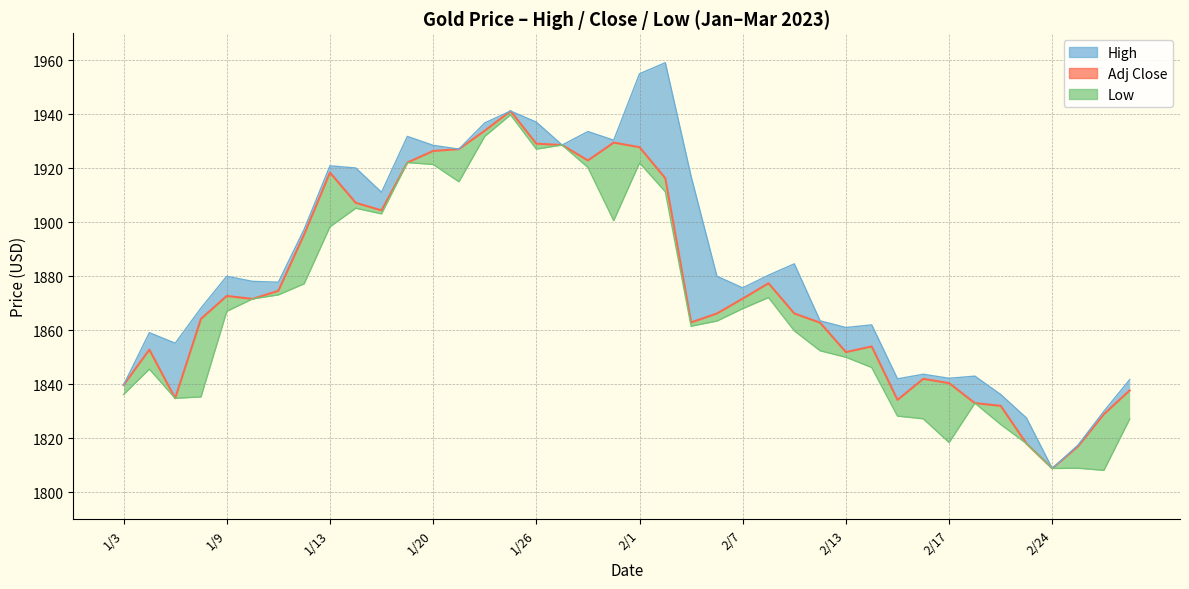

Reading right to left, extract all data points from this chart.

High: 3/1=1841.7	2/28=1830.0	2/27=1817.5	2/24=1808.8	2/23=1827.5	2/22=1836.2	2/21=1843.0	2/17=1842.2	2/16=1843.7	2/15=1842.0	2/14=1862.0	2/13=1861.0	2/10=1863.5	2/9=1884.6	2/8=1880.4	2/7=1875.7	2/6=1880.0	2/3=1917.0	2/2=1959.1	2/1=1955.0	1/31=1930.4	1/30=1933.6	1/27=1928.6	1/26=1937.1	1/25=1941.2	1/24=1936.8	1/23=1927.1	1/20=1928.5	1/19=1931.8	1/18=1911.1	1/17=1920.1	1/13=1920.9	1/12=1897.4	1/11=1877.8	1/10=1878.1	1/9=1880.0	1/6=1868.2	1/5=1855.2	1/4=1859.1	1/3=1839.7
Low: 3/1=1827.1	2/28=1808.1	2/27=1808.9	2/24=1808.8	2/23=1818.0	2/22=1825.1	2/21=1833.0	2/17=1818.4	2/16=1827.2	2/15=1828.2	2/14=1846.2	2/13=1850.0	2/10=1852.4	2/9=1859.8	2/8=1872.1	2/7=1868.0	2/6=1863.4	2/3=1861.5	2/2=1911.3	2/1=1922.0	1/31=1900.6	1/30=1920.3	1/27=1928.6	1/26=1927.1	1/25=1939.8	1/24=1931.8	1/23=1915.0	1/20=1921.4	1/19=1922.1	1/18=1903.1	1/17=1905.2	1/13=1898.3	1/12=1877.2	1/11=1873.1	1/10=1871.6	1/9=1867.0	1/6=1835.3	1/5=1834.8	1/4=1845.6	1/3=1836.2
Adj Close: 3/1=1837.7	2/28=1828.9	2/27=1817.0	2/24=1808.8	2/23=1818.0	2/22=1832.0	2/21=1833.0	2/17=1840.4	2/16=1842.0	2/15=1834.2	2/14=1854.0	2/13=1851.9	2/10=1862.8	2/9=1866.2	2/8=1877.4	2/7=1871.7	2/6=1866.2	2/3=1862.9	2/2=1916.3	2/1=1927.8	1/31=1929.5	1/30=1922.9	1/27=1928.6	1/26=1929.1	1/25=1941.2	1/24=1933.9	1/23=1927.1	1/20=1926.4	1/19=1922.1	1/18=1904.4	1/17=1907.2	1/13=1918.4	1/12=1895.5	1/11=1874.6	1/10=1871.6	1/9=1872.7	1/6=1864.2	1/5=1834.8	1/4=1852.8	1/3=1839.7